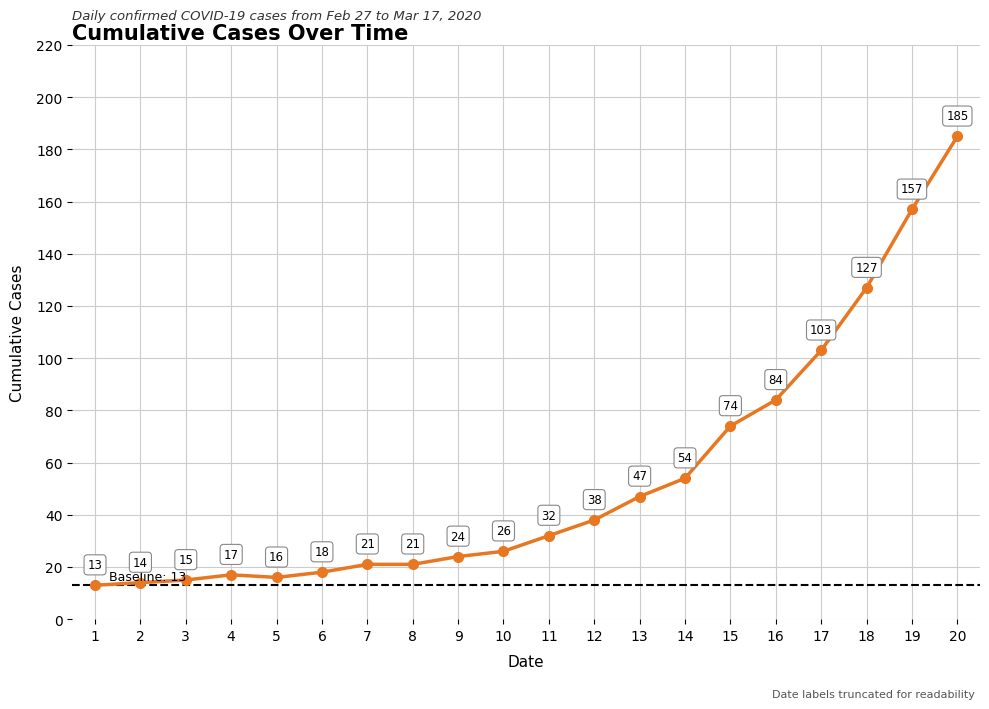

What is the change in value from 1 to 13?

+34